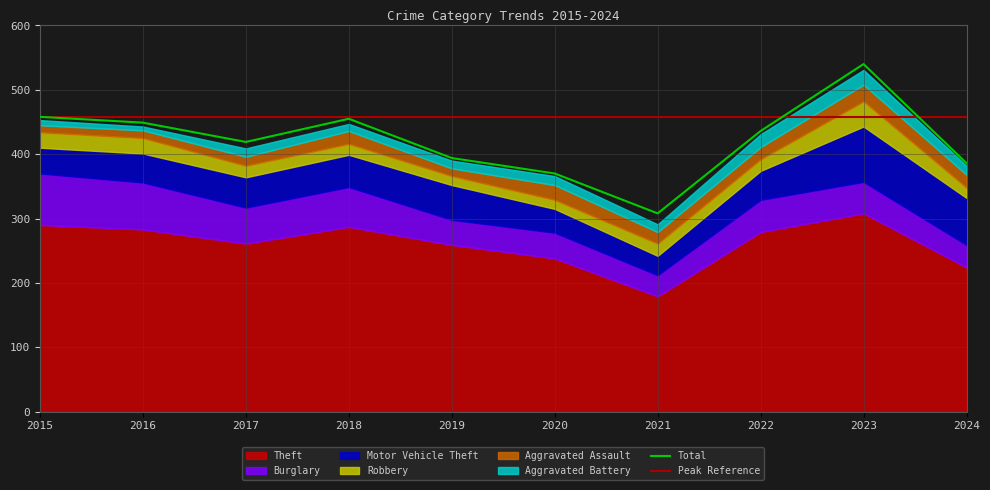

Where is Aggravated Assault nearest to the value 18?

2021